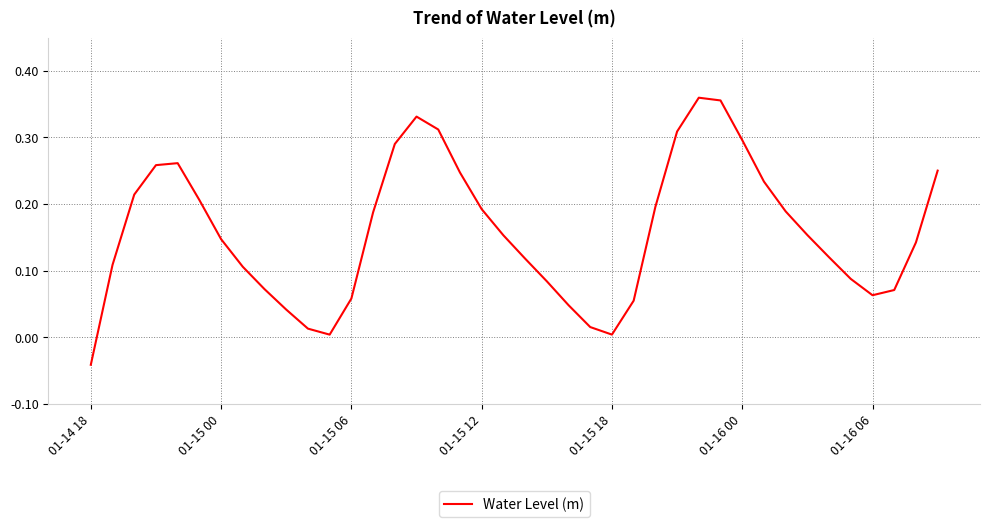

Reading left to right, extract all data points from this chart.

-0.0	0.1	0.2	0.3	0.3	0.2	0.1	0.1	0.1	0.0	0.0	0.0	0.1	0.2	0.3	0.3	0.3	0.2	0.2	0.2	0.1	0.1	0.0	0.0	0.0	0.1	0.2	0.3	0.4	0.4	0.3	0.2	0.2	0.2	0.1	0.1	0.1	0.1	0.1	0.3